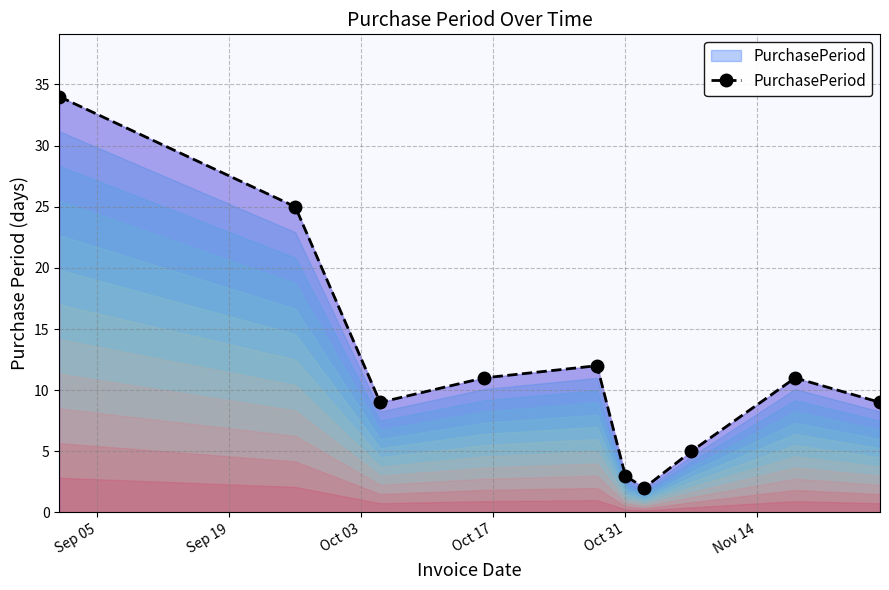

What is the average value?

12